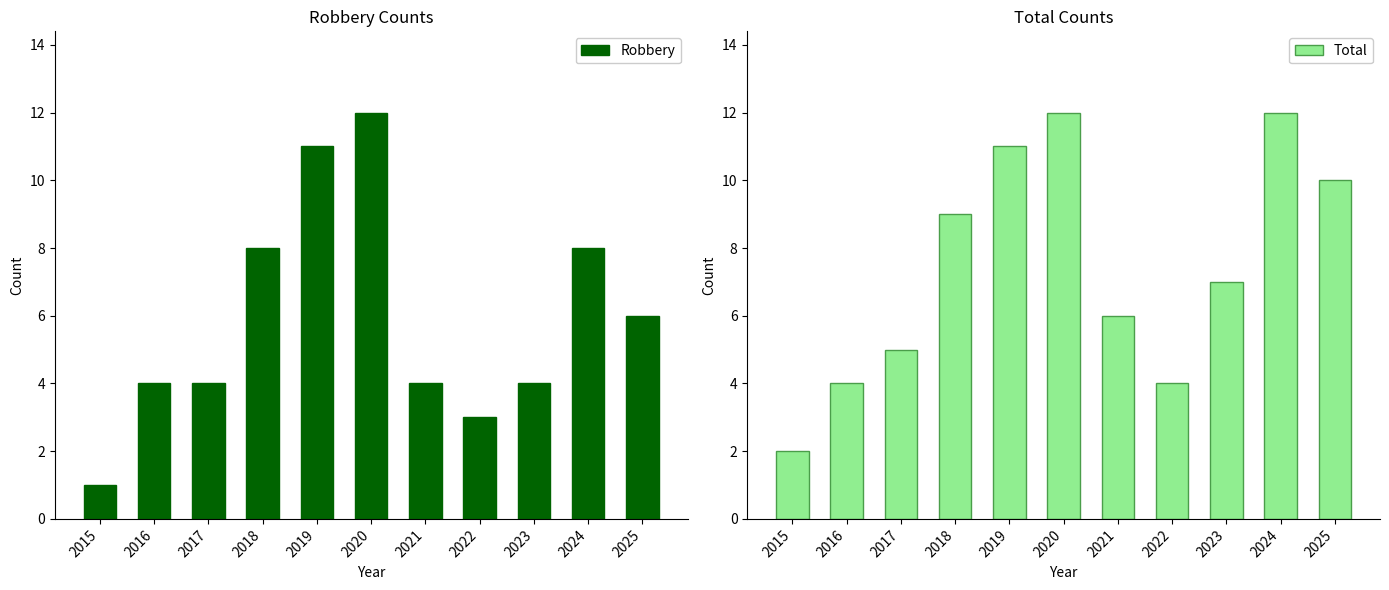

What is the difference between the Total values at 2025 and 2018?

1